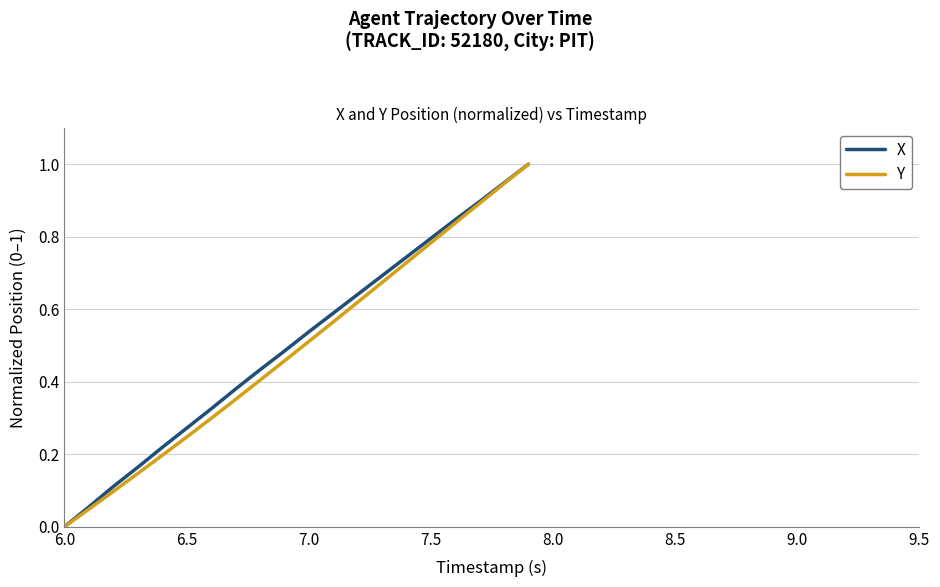

What are all the series names shown in the legend?

X, Y